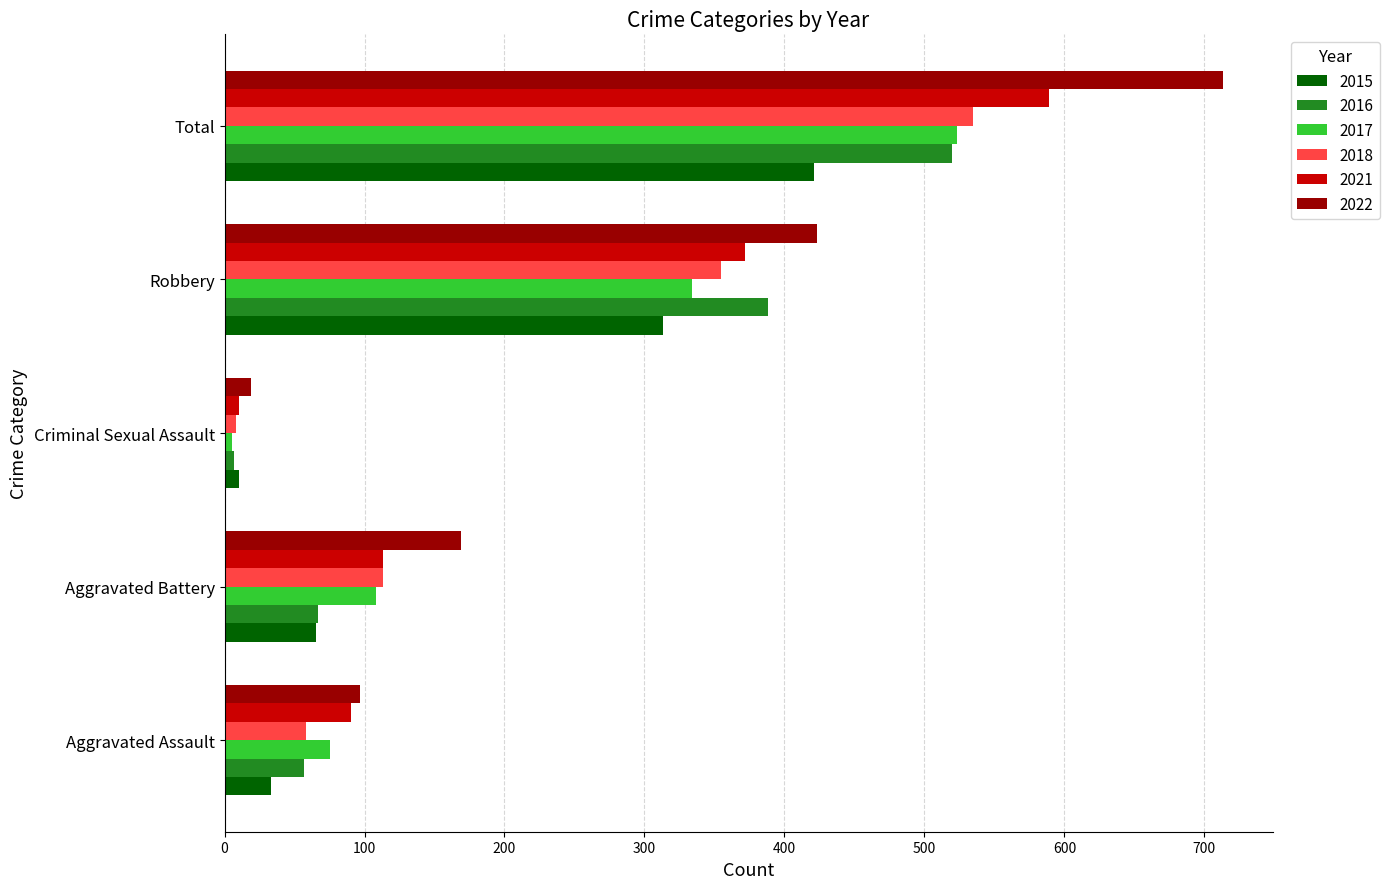

Rank the categories by 2015 value from highest to lowest.

Total, Robbery, Aggravated Battery, Aggravated Assault, Criminal Sexual Assault